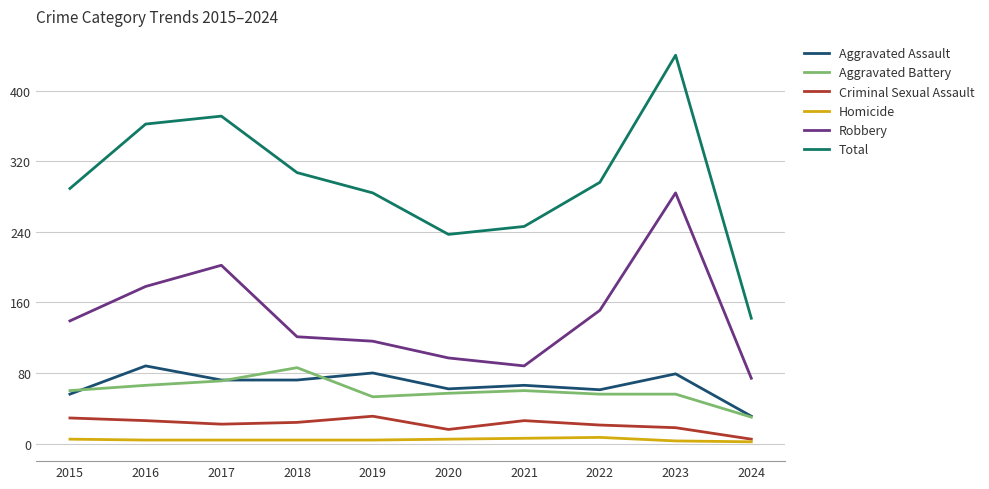

The Total series shows 142 at 2024. True or false?

True